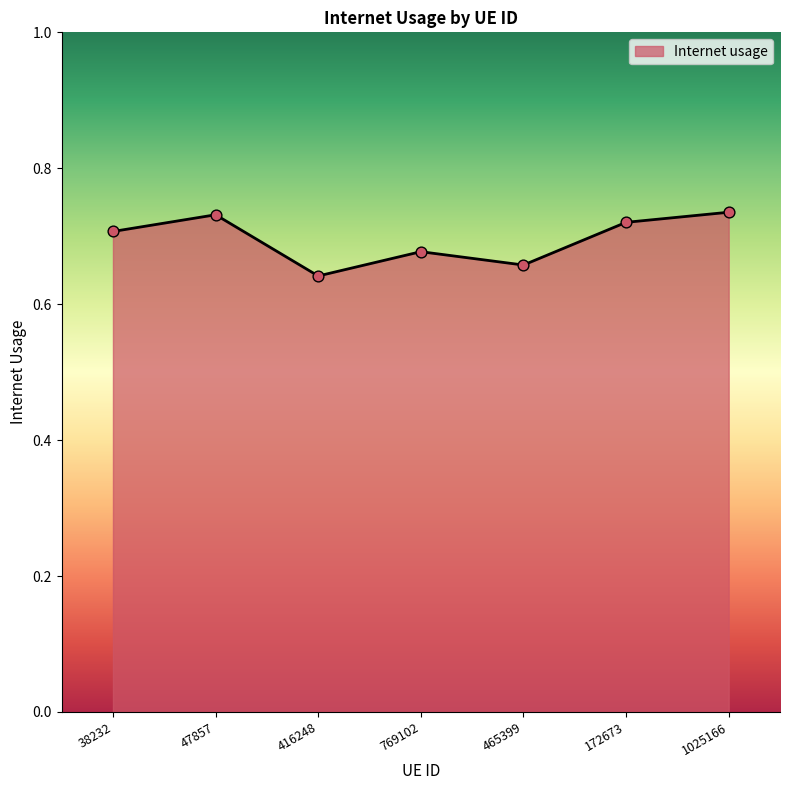

Which has a higher value, 769102 or 416248?

769102